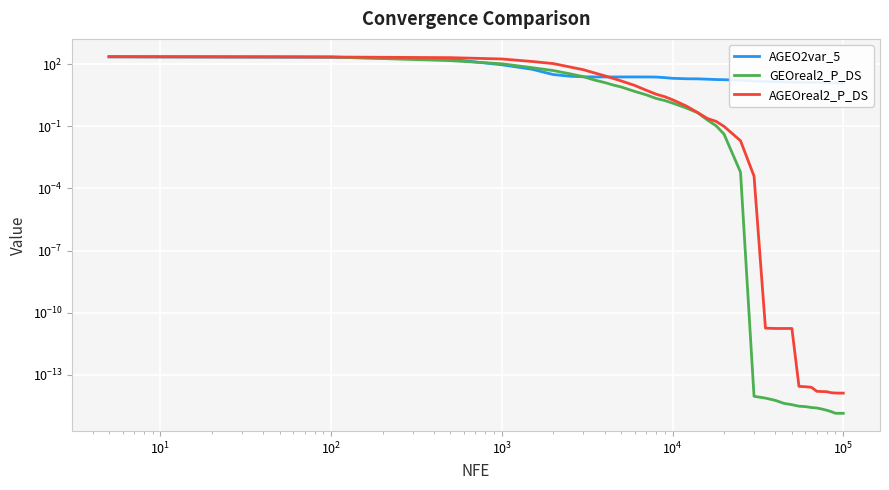

Which series has the largest total across all categories?

AGEO2var_5